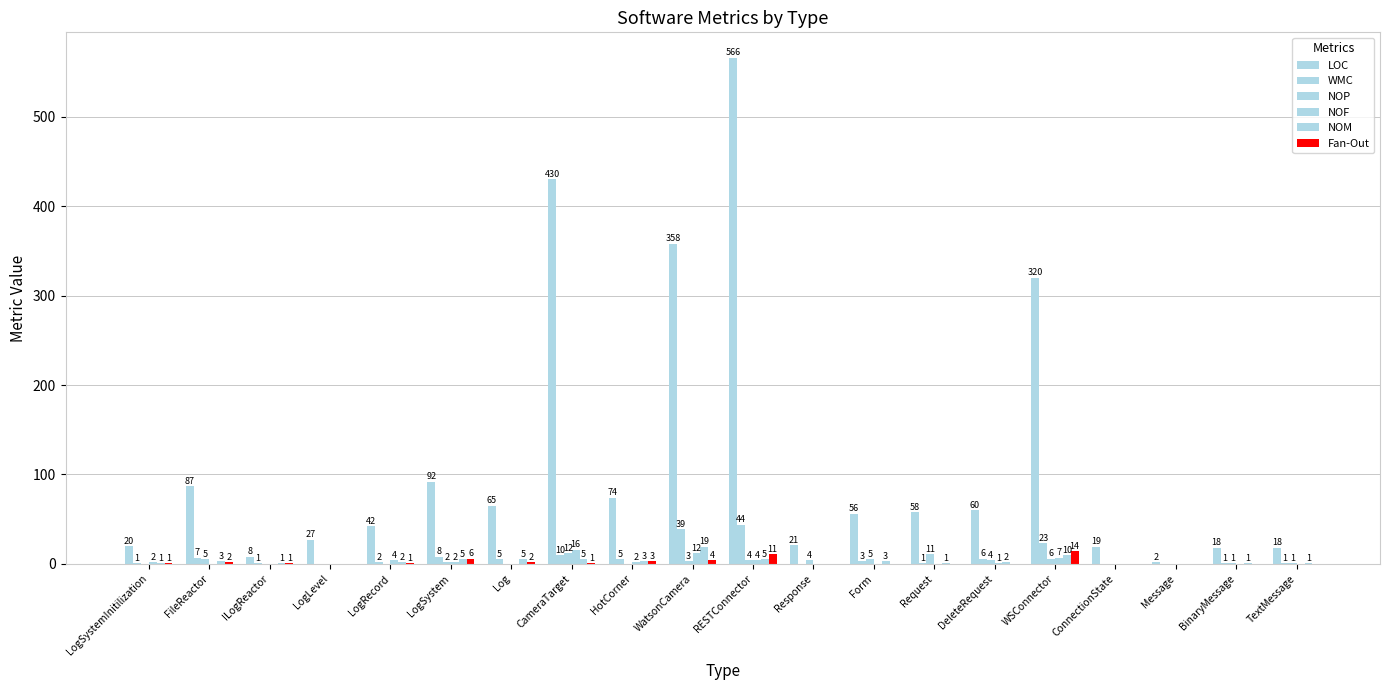

What is the average value of the NOF series?

2